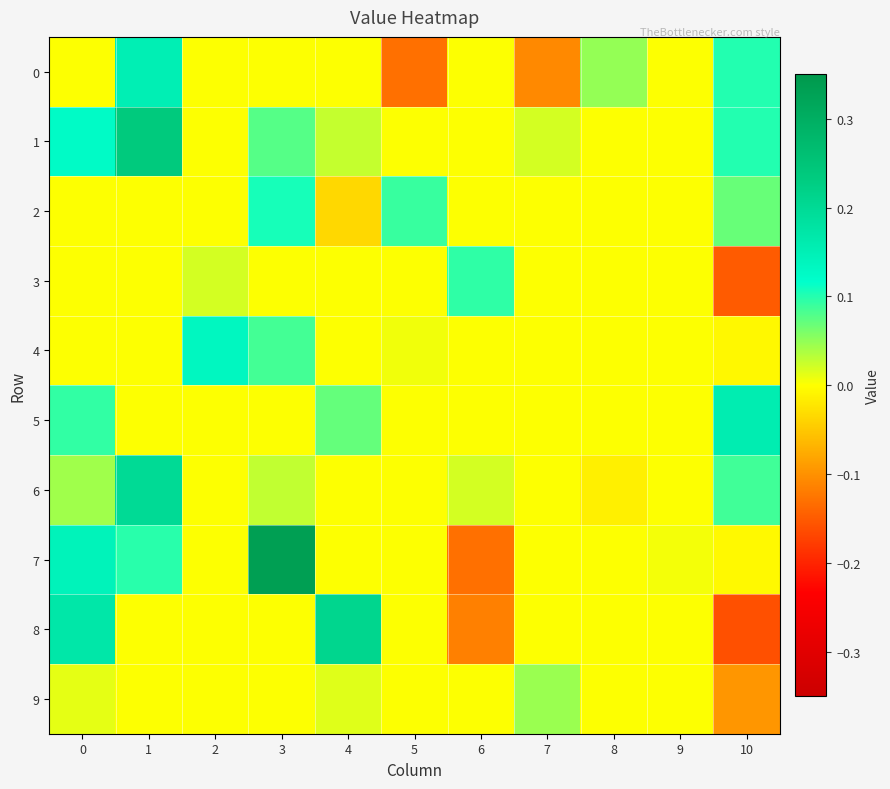

Which has a higher value, 0 or 10?

10